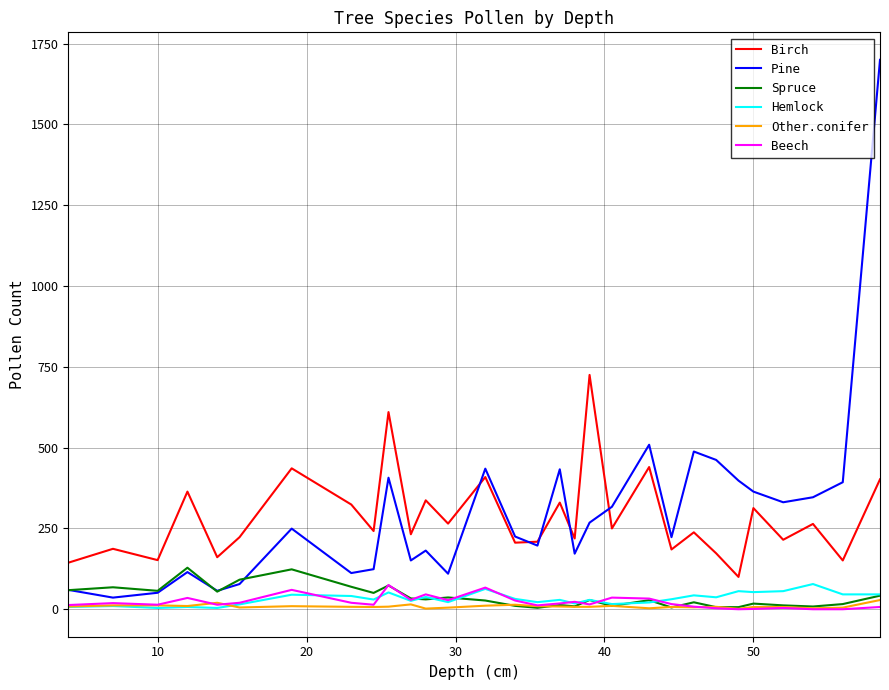

Which series has the widest spread of values?

Pine